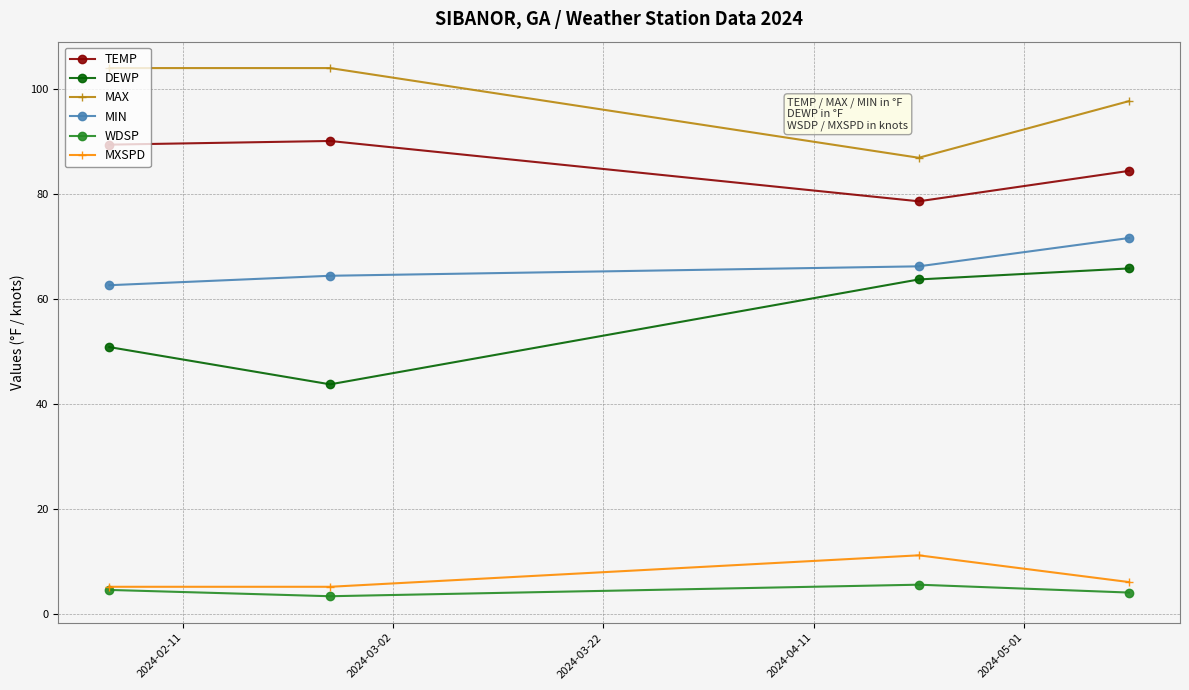

What is the value of the TEMP point at the 1st from the left?

89.4